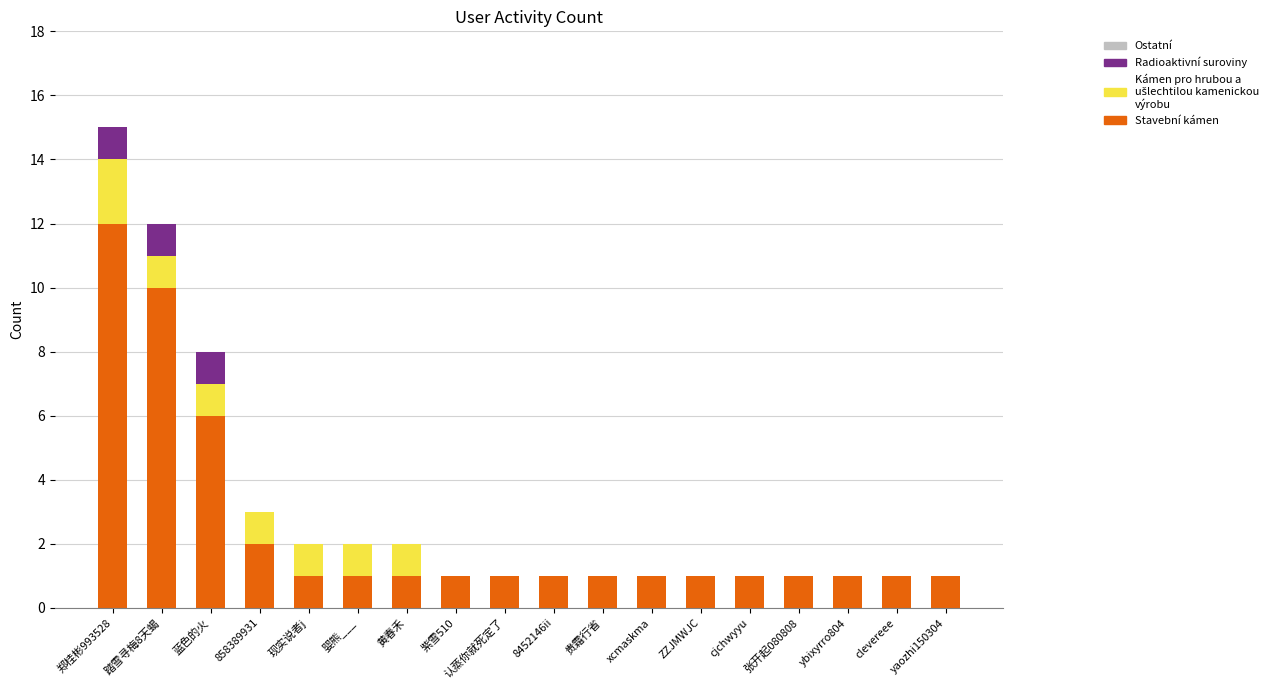

Are the bars grouped side by side (vs. stacked)?

No